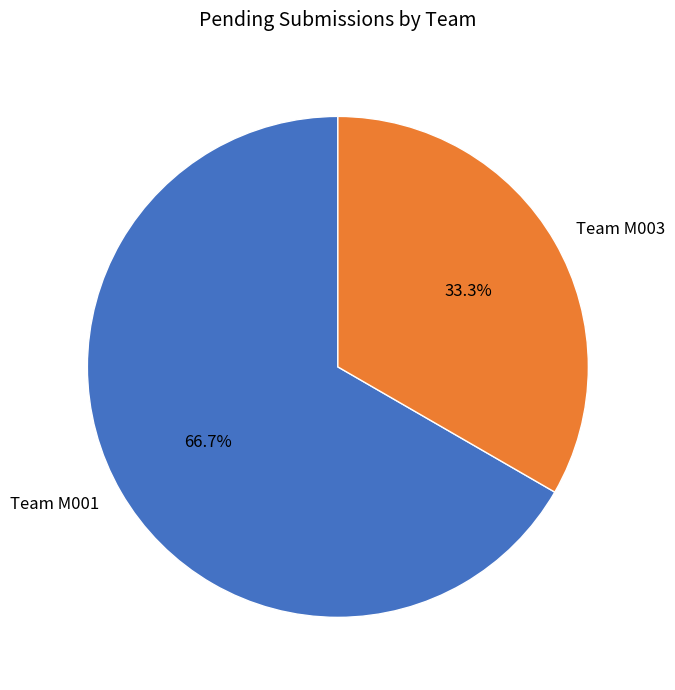

Is there a majority slice in this chart?

Yes